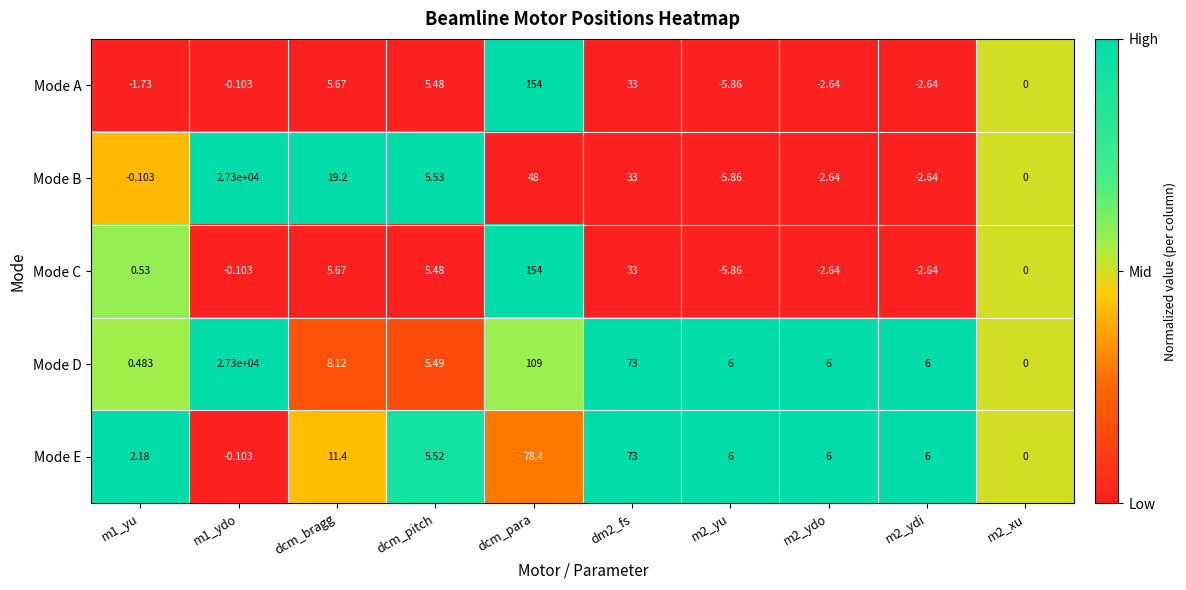

Where does the Mode A series first go above 0?

dcm_bragg